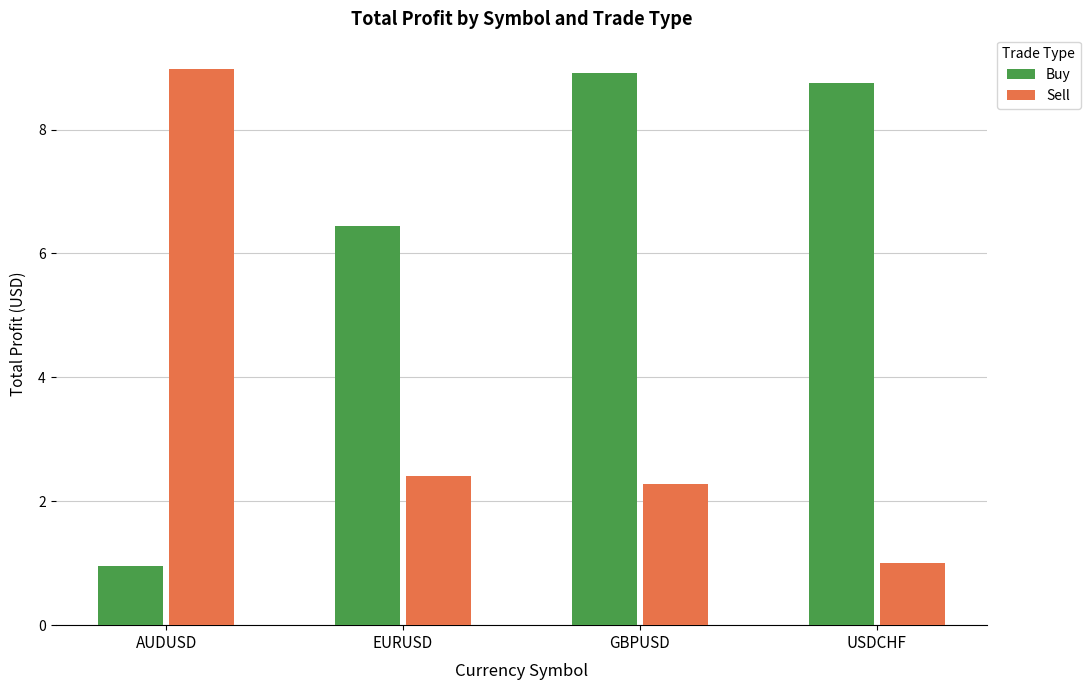

Rank the series by their average value, from highest to lowest.

Buy, Sell